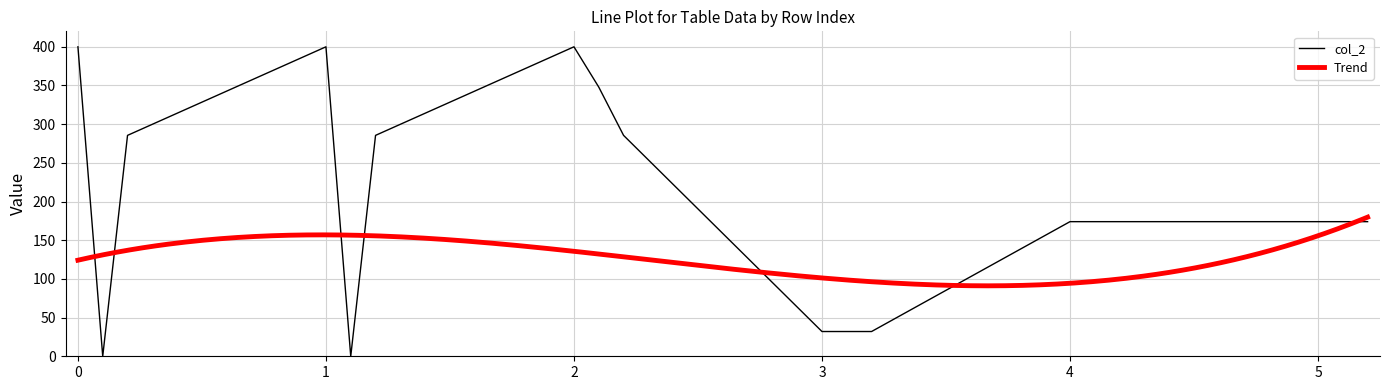

The value of col_2 at 0 is 400.0. True or false?

True